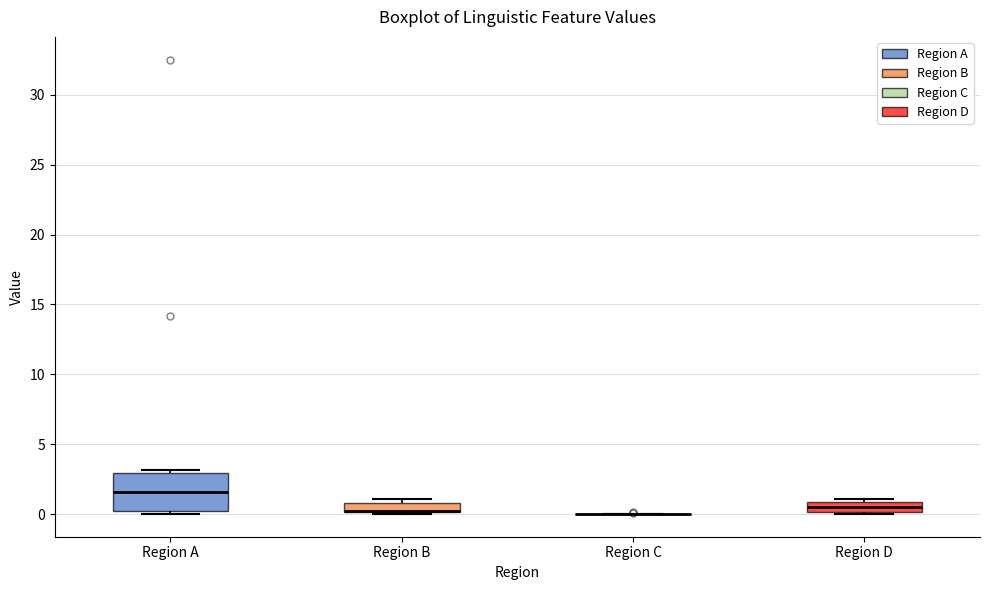

Where is the lower edge of the box for Region B on the y-axis? The values are not printed on the chart, so give them approximately, as read against the axis.

0.0